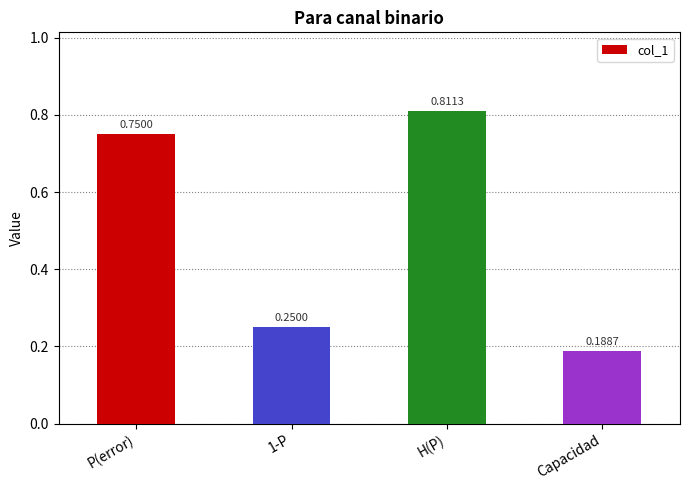

Count the values in the range 0 to 1.

4